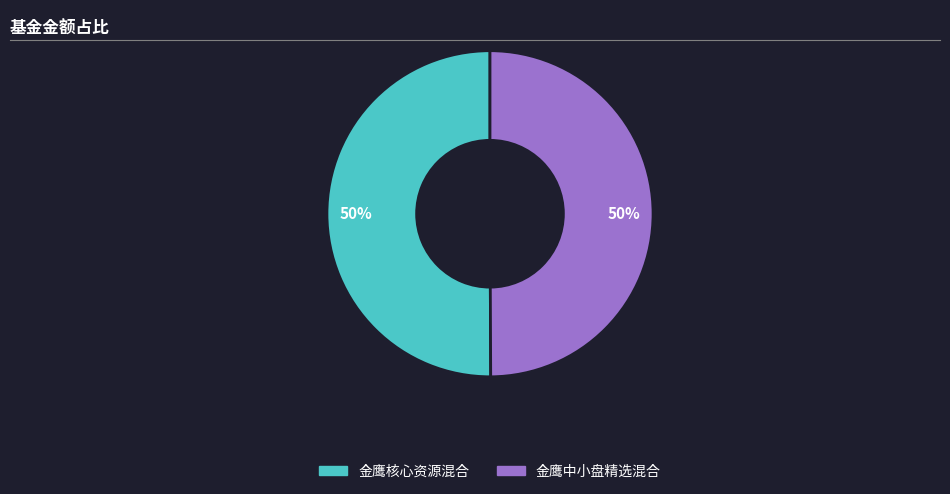

To the nearest percent, what percentage of the pie is 金鹰核心资源混合?

50%